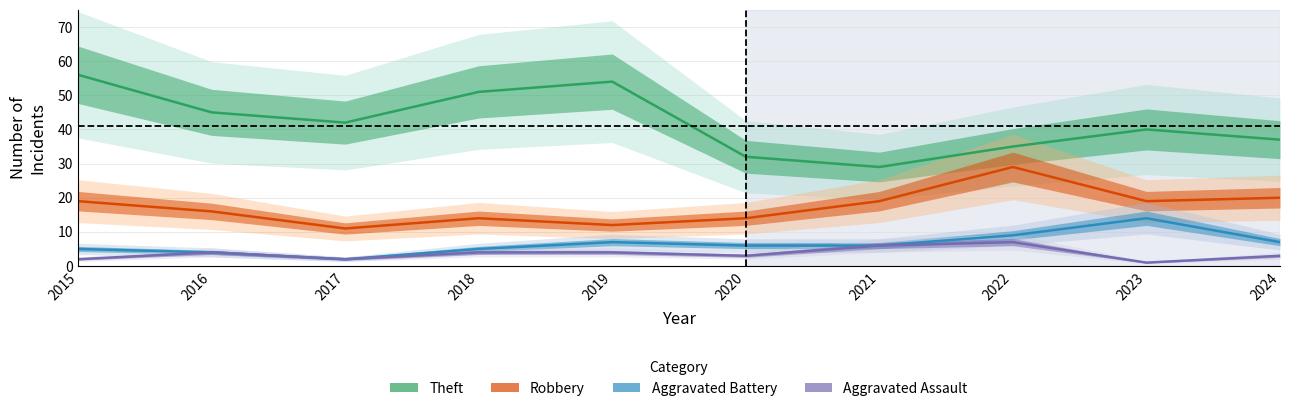

What is the total value across all series at 2023?

74